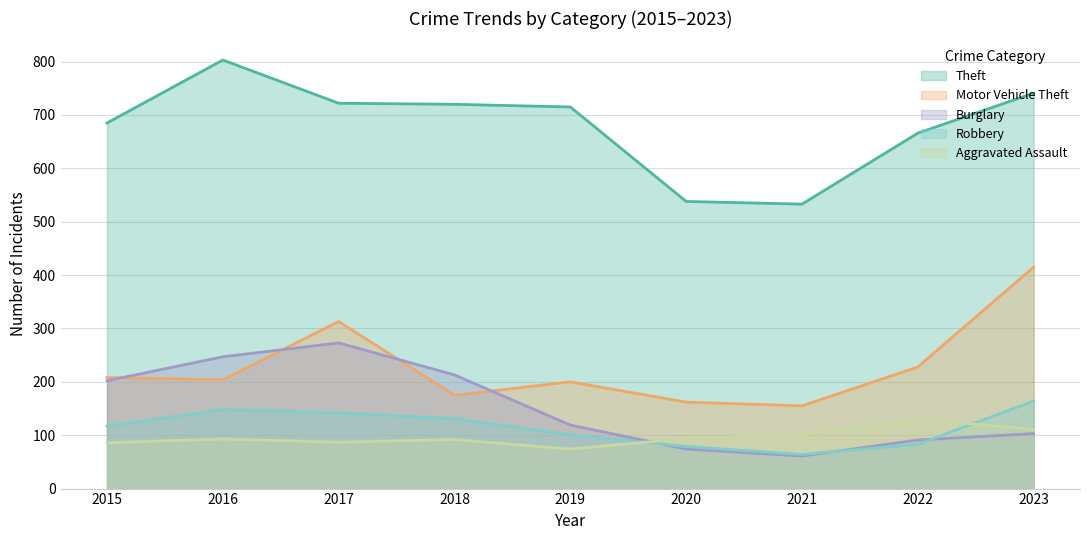

True or false: Aggravated Assault has a value of 38 at 2015.

False